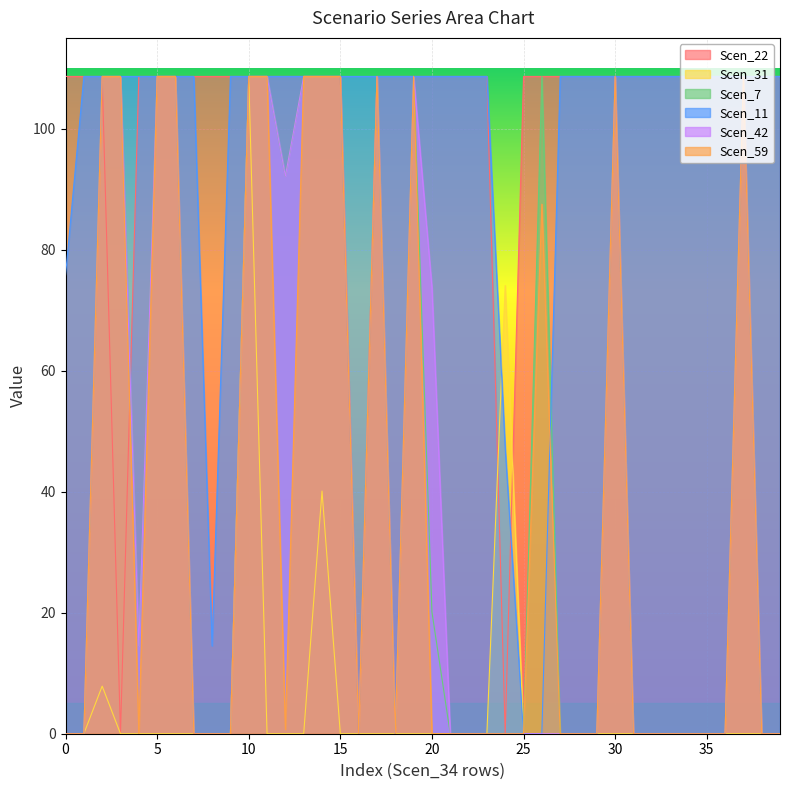

What is the difference between the maximum and minimum values in the Scen_7 series?

108.6